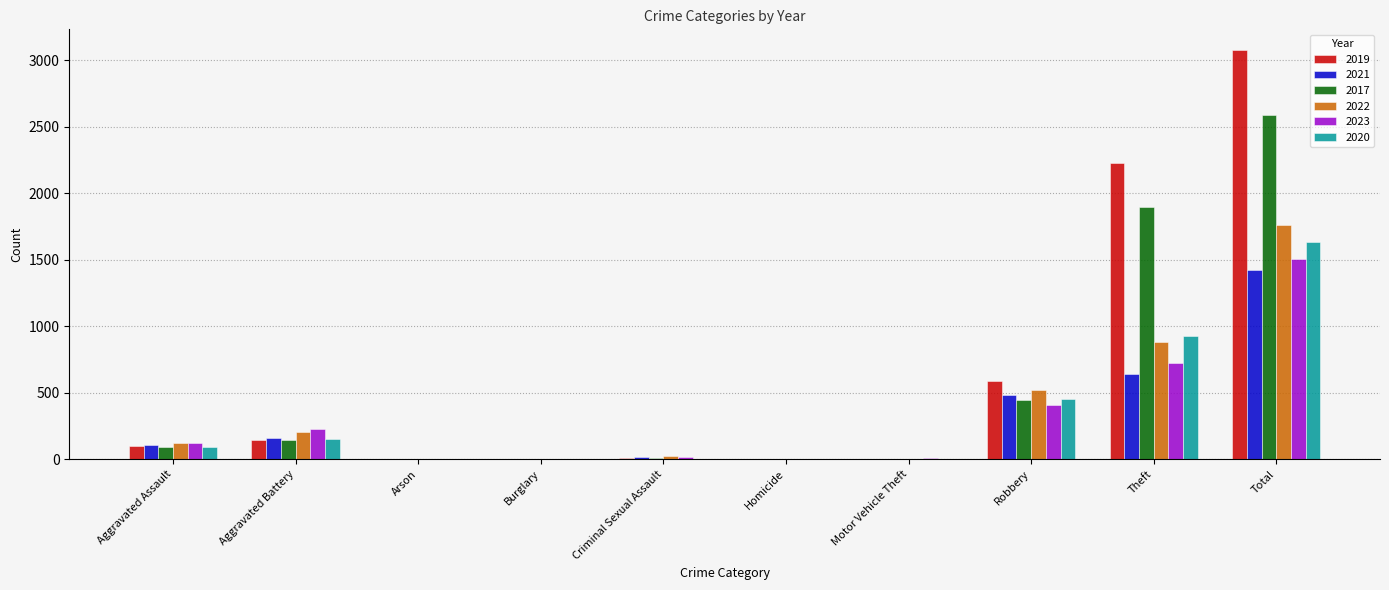

Is it true that 2023 equals 227 at Aggravated Battery?

True